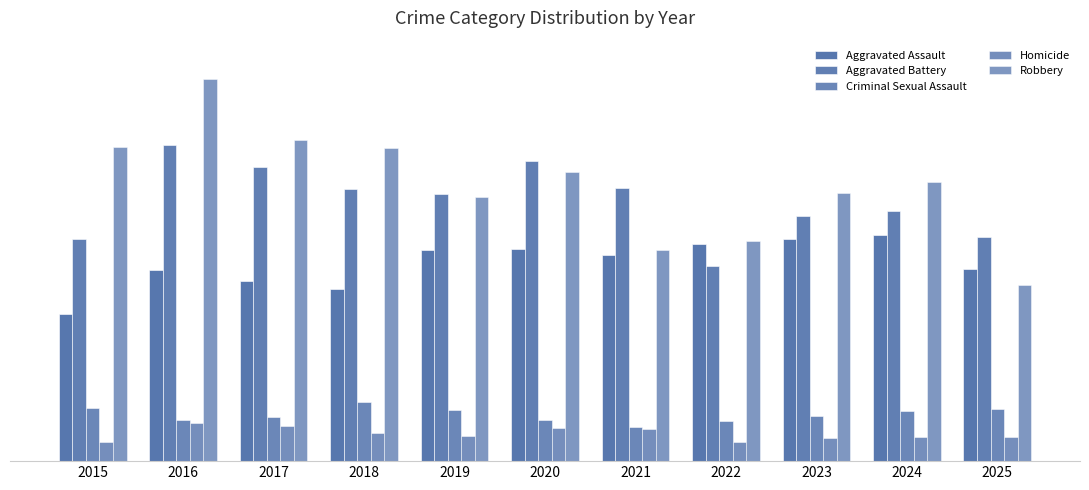

Is the value of Robbery at 2025 greater than the value of Criminal Sexual Assault at 2024?

Yes